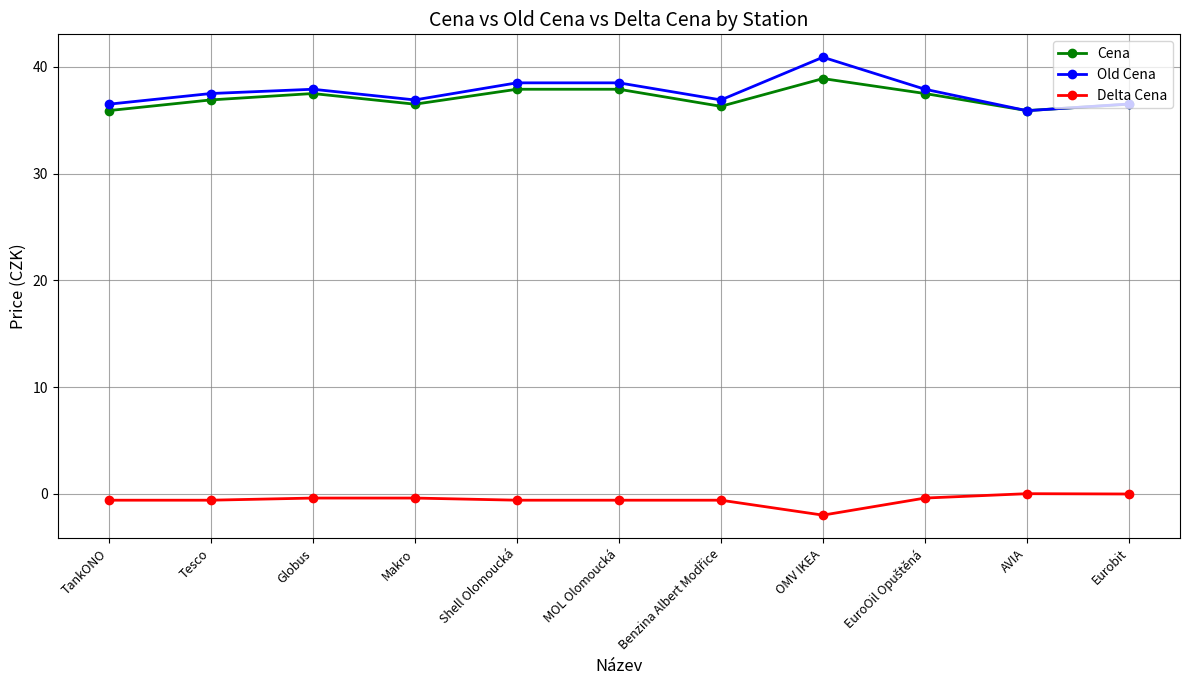

Count the number of data series in this chart.

3